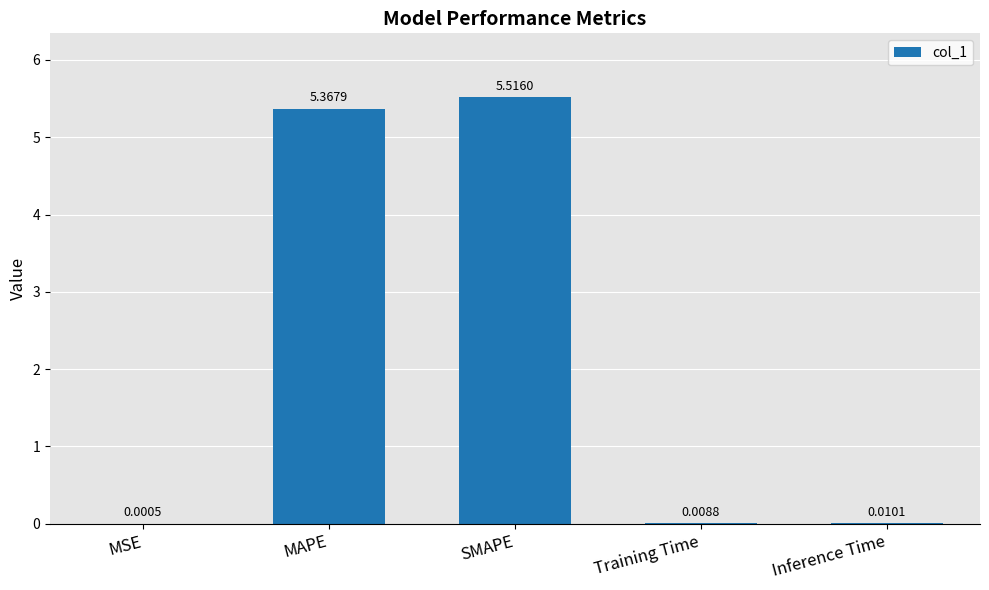

At which category does the chart reach its peak across all series?

SMAPE